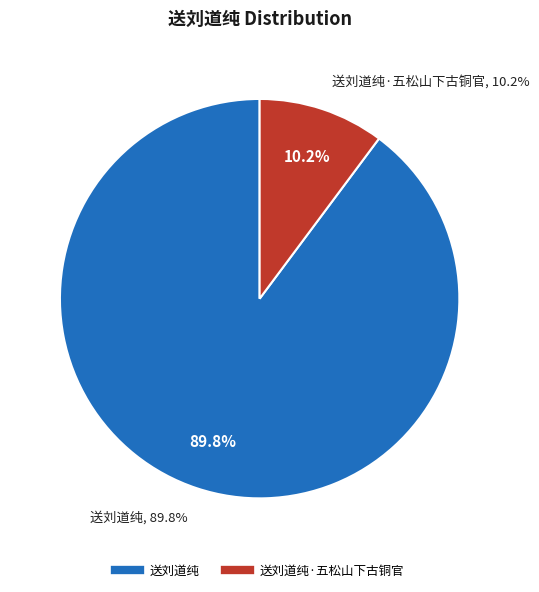

To the nearest percent, what portion does 送刘道纯·五松山下古铜官 represent?

10%